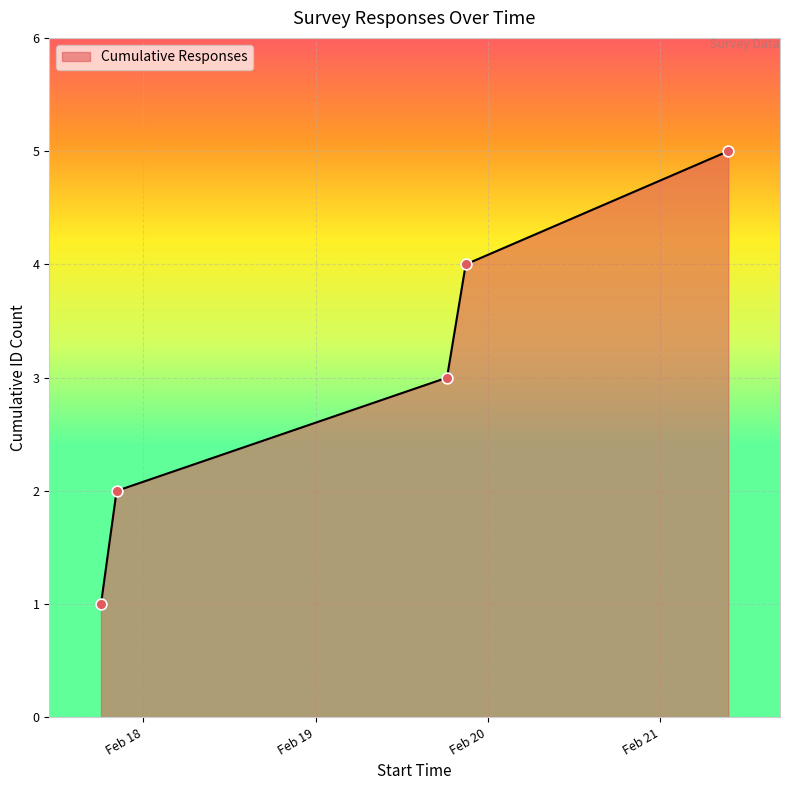

What is the sum of all values?

15